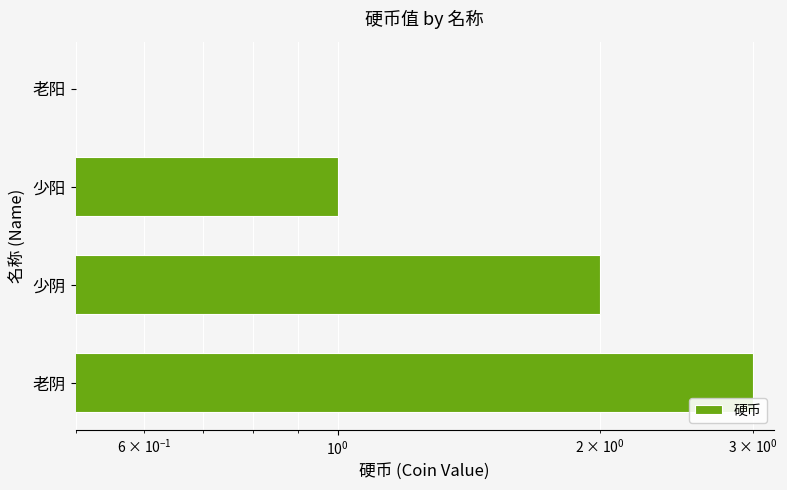

Reading left to right, what are all the values shown in this chart?

3	2	1	0